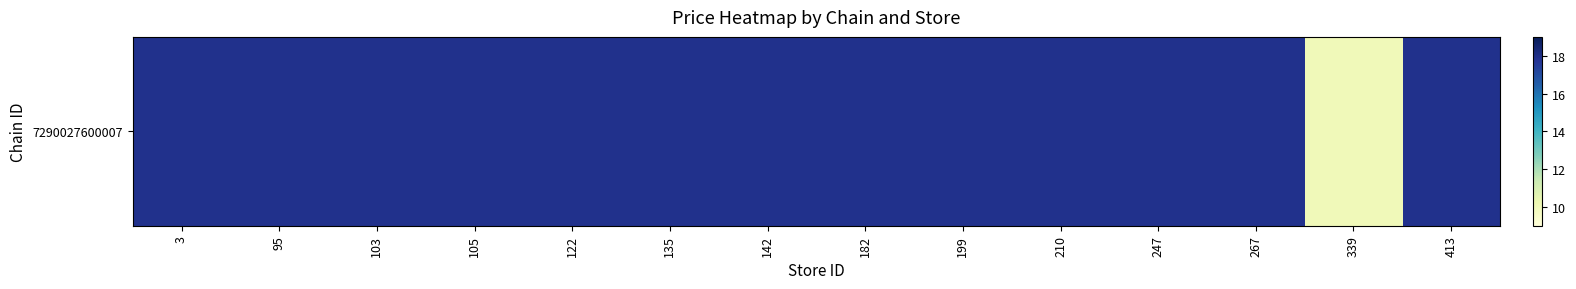

Between 103 and 142, which is larger?

103